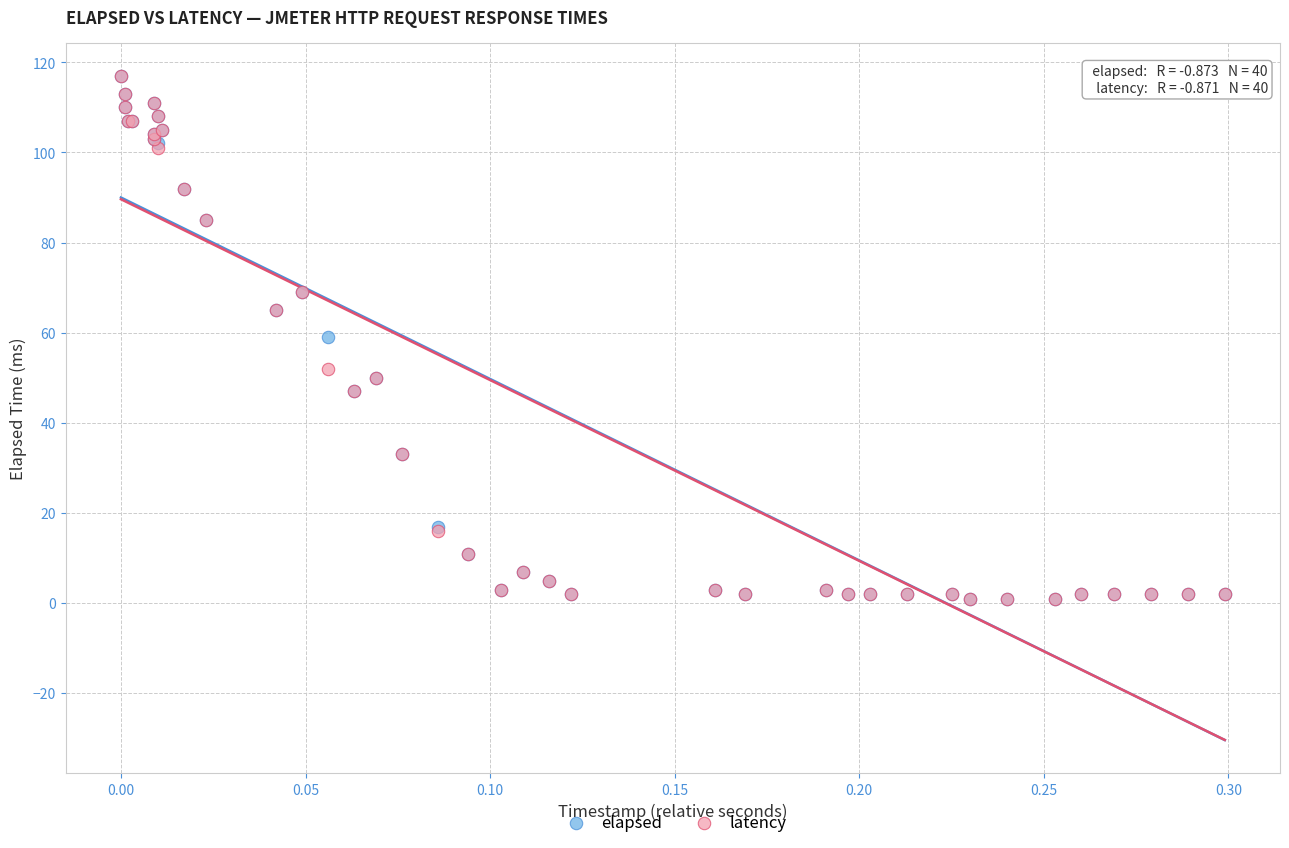

What are all the series names shown in the legend?

elapsed, latency